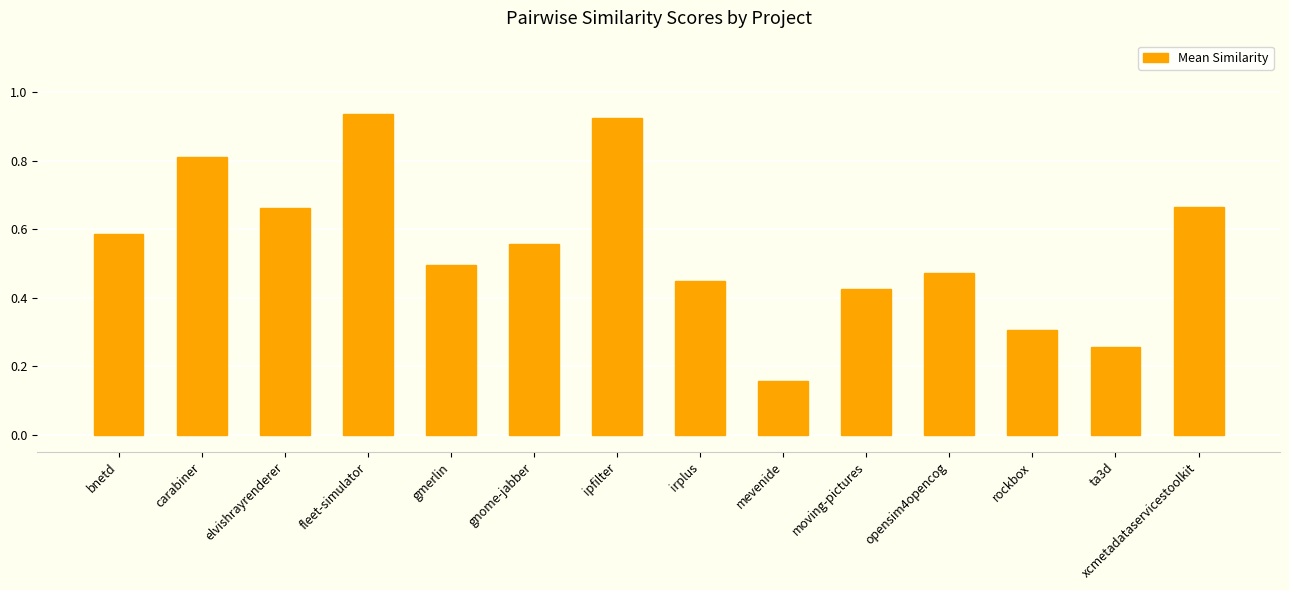

What is the label of the 11th bar from the right?

fleet-simulator